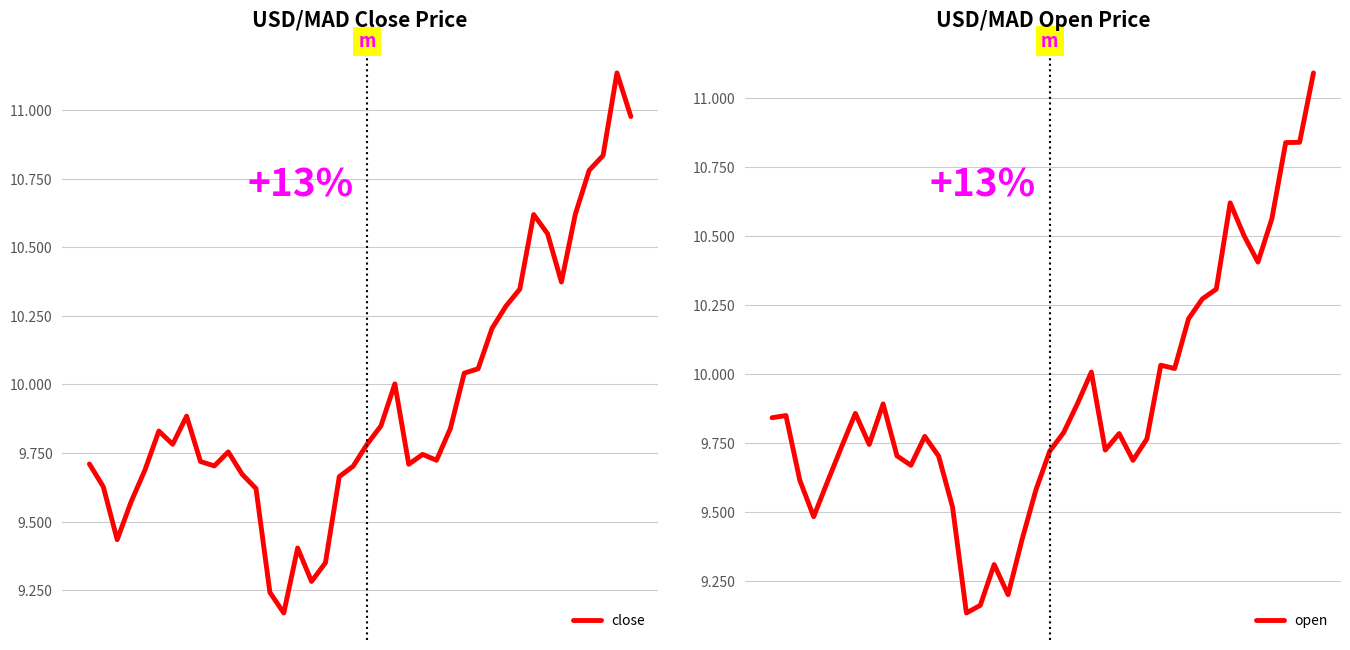

Which series ends up on top after the final intersection of open and close?

open